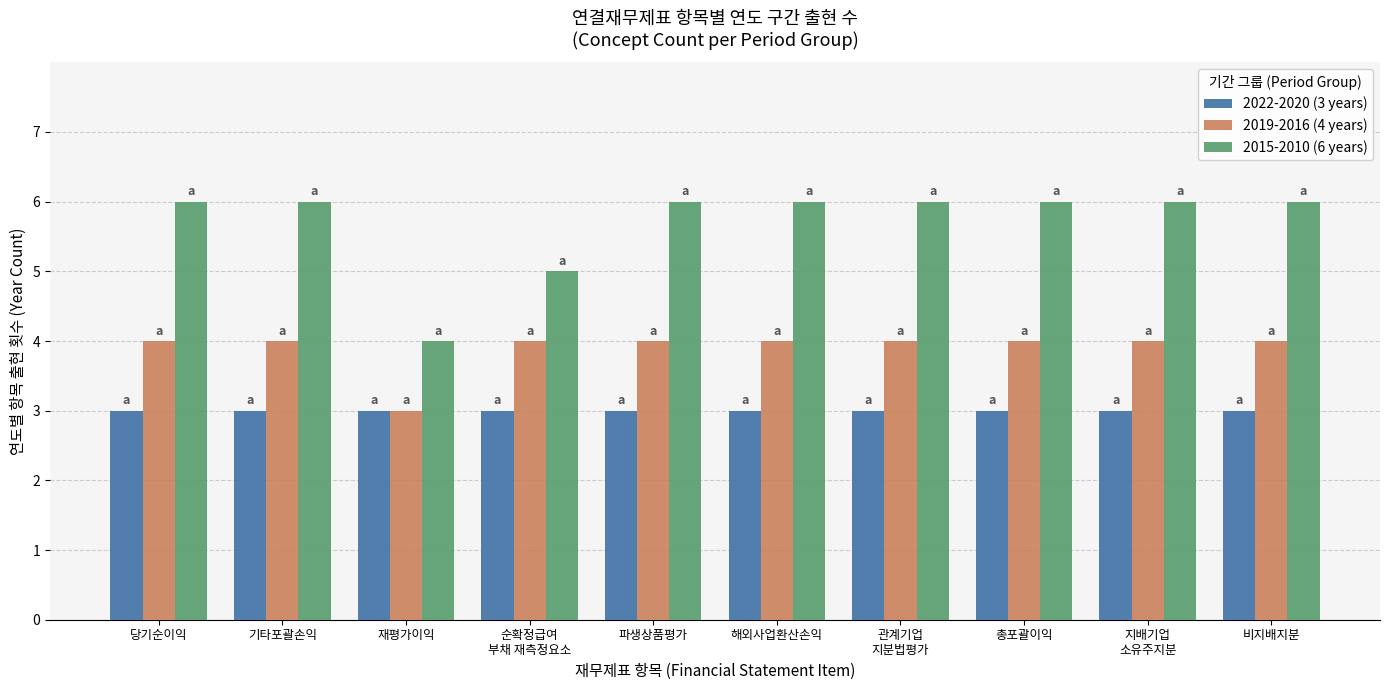

What is the spread (max minus min) of values at 비지배지분?

3